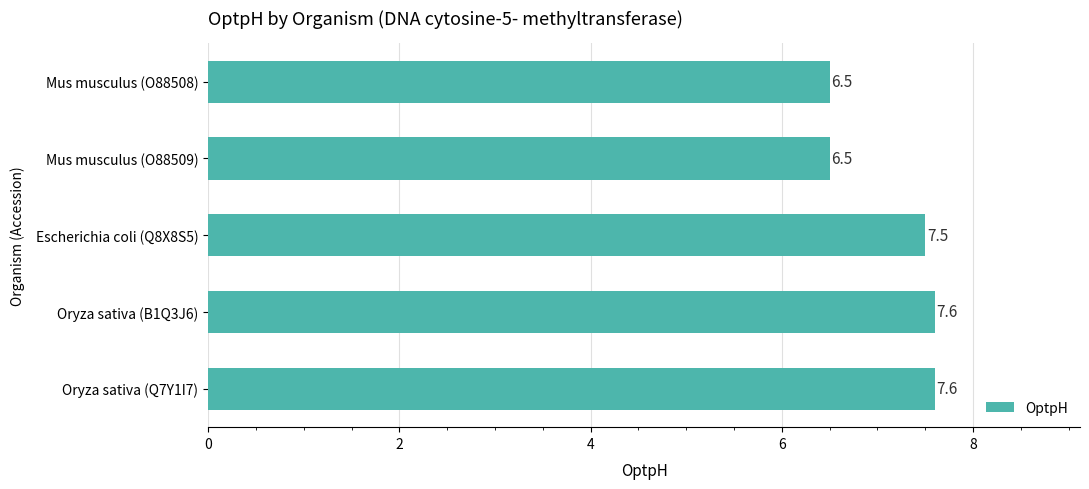

What is the minimum value shown in the chart?

6.5